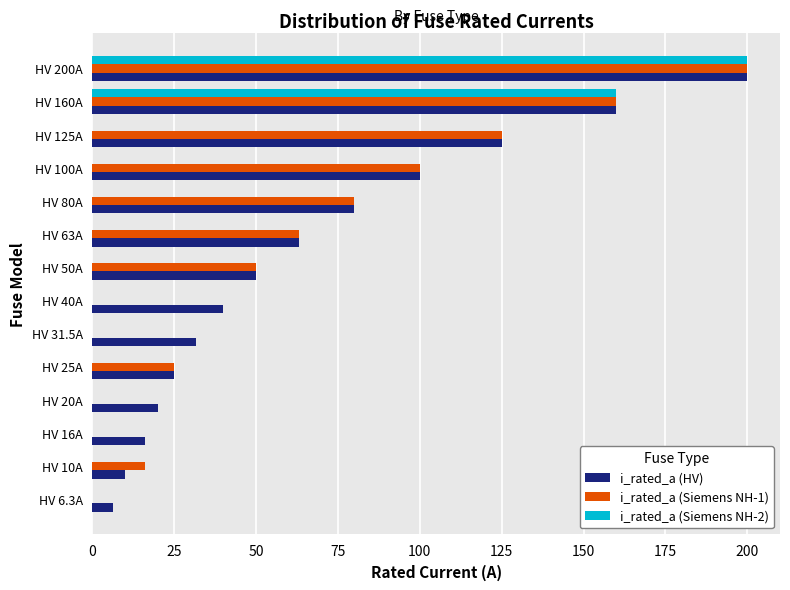

How many series are shown in this chart?

3